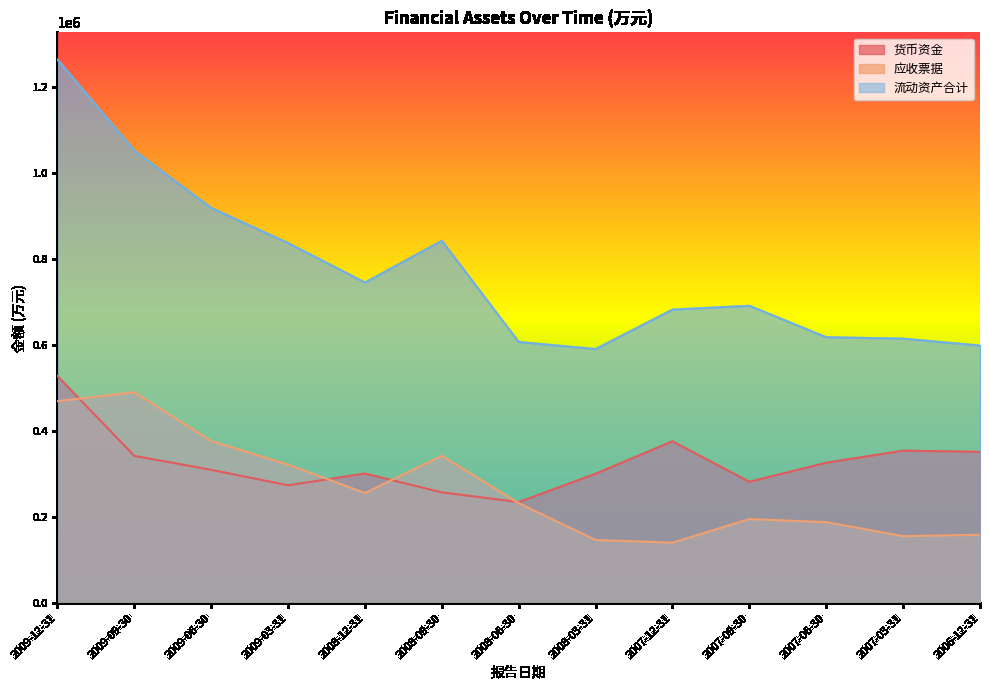

At which category does 应收票据 reach its first local valley?

2008-12-31